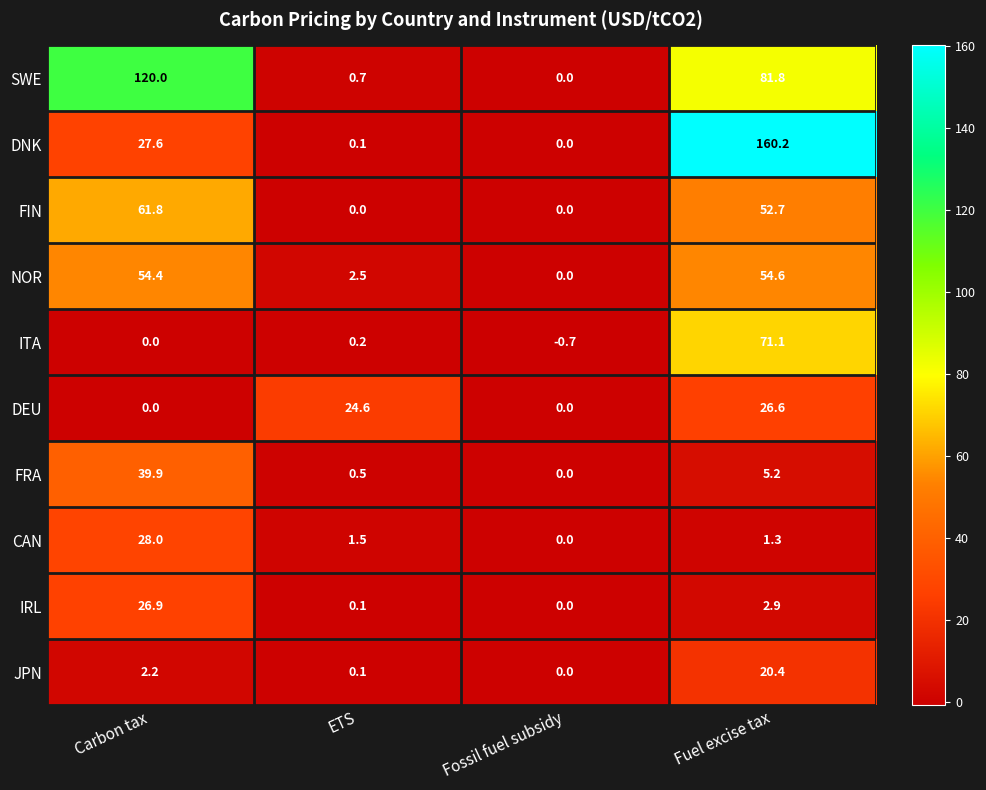

What is the total value across all series at Fuel excise tax?

476.8